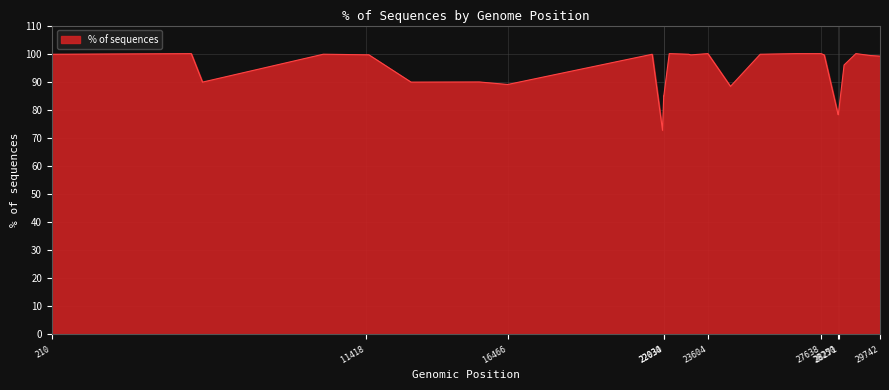

What is the greatest value displayed?

100.0